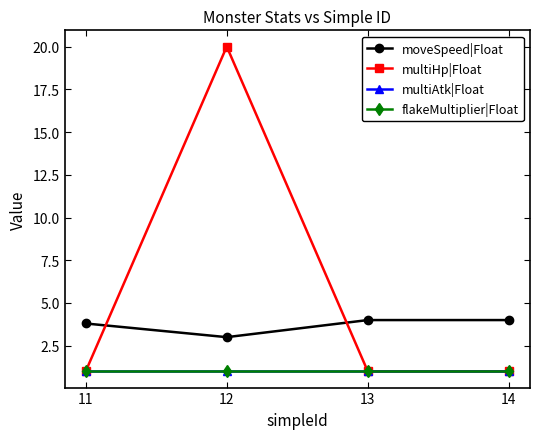

What is the value of the multiHp|Float point at the 3rd from the left?

1.0